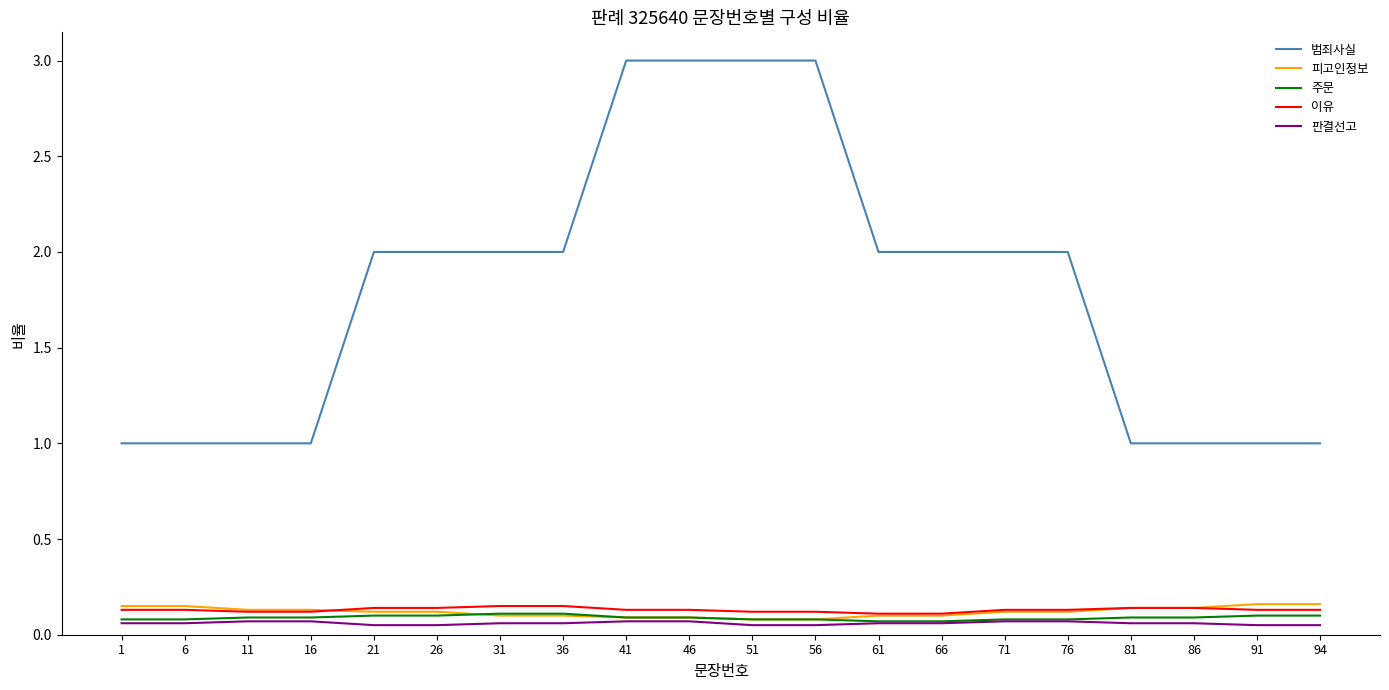

True or false: 주문 has a value of 0.1 at 86.

True